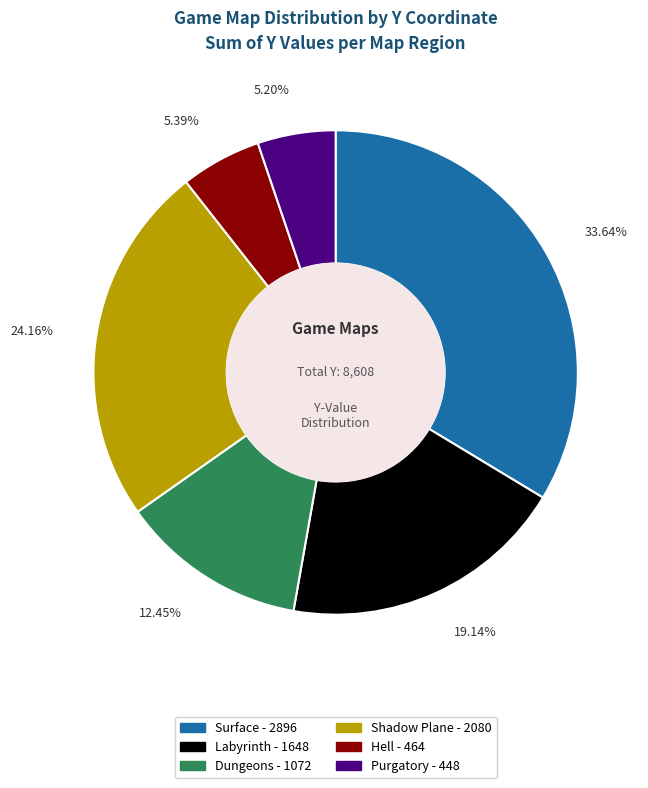

True or false: Labyrinth accounts for 30% of the total.

False